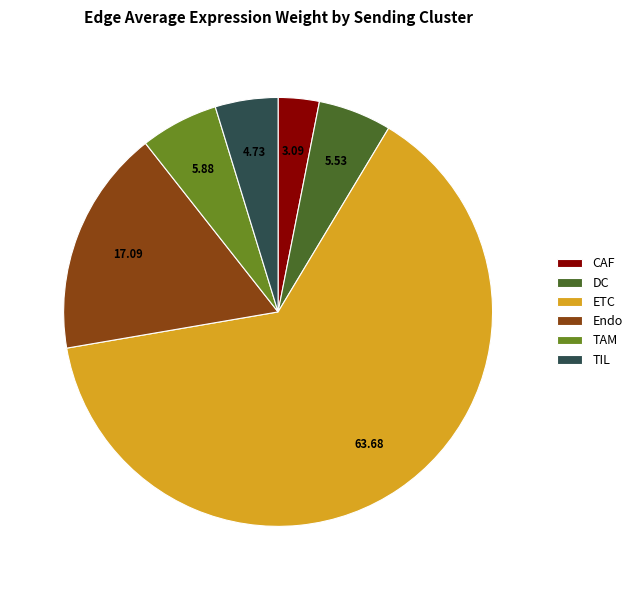

What is the ratio of the value at CAF to the value at DC?

0.6